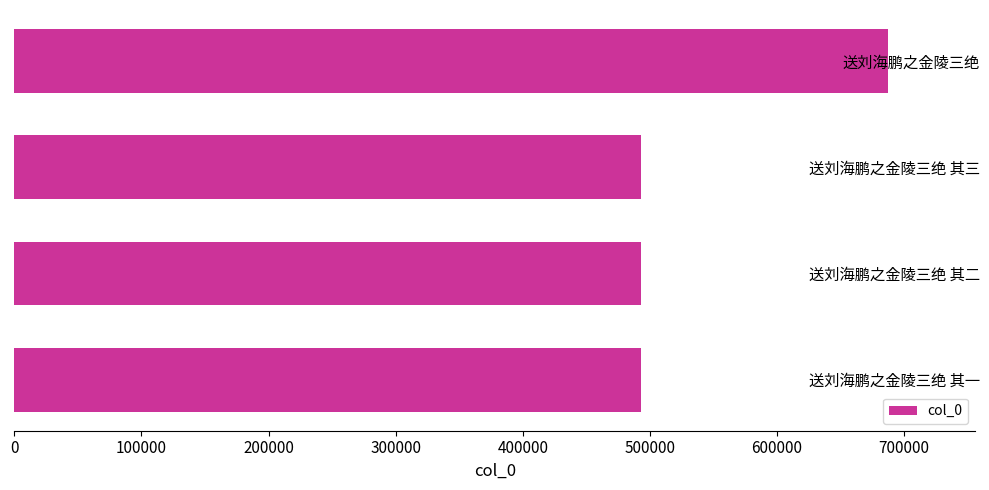

The chart shows a value of 313446 at 送刘海鹏之金陵三绝 其二. True or false?

False